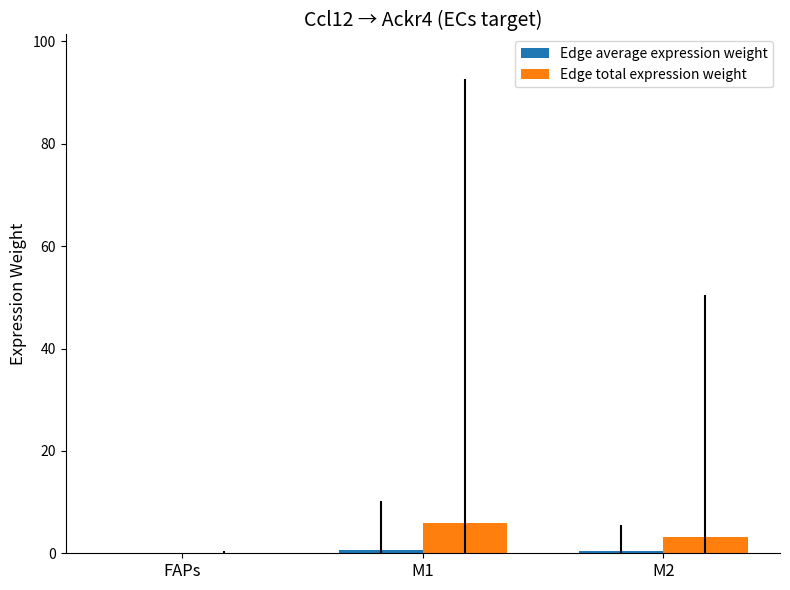

How many groups of bars are there?

3